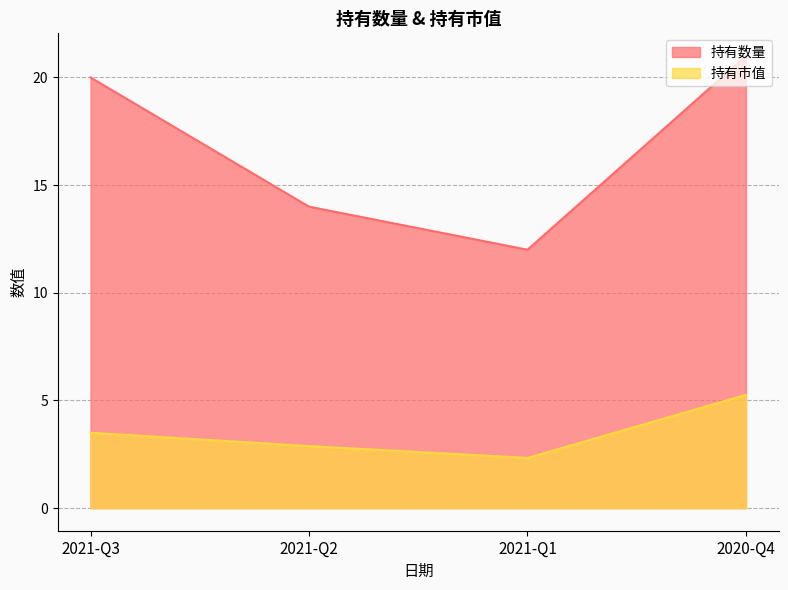

Reading left to right, list all the values displayed in this chart.

持有数量: 2021-Q3=20.0	2021-Q2=14.0	2021-Q1=12.0	2020-Q4=21.0
持有市值: 2021-Q3=3.5	2021-Q2=2.9	2021-Q1=2.3	2020-Q4=5.3